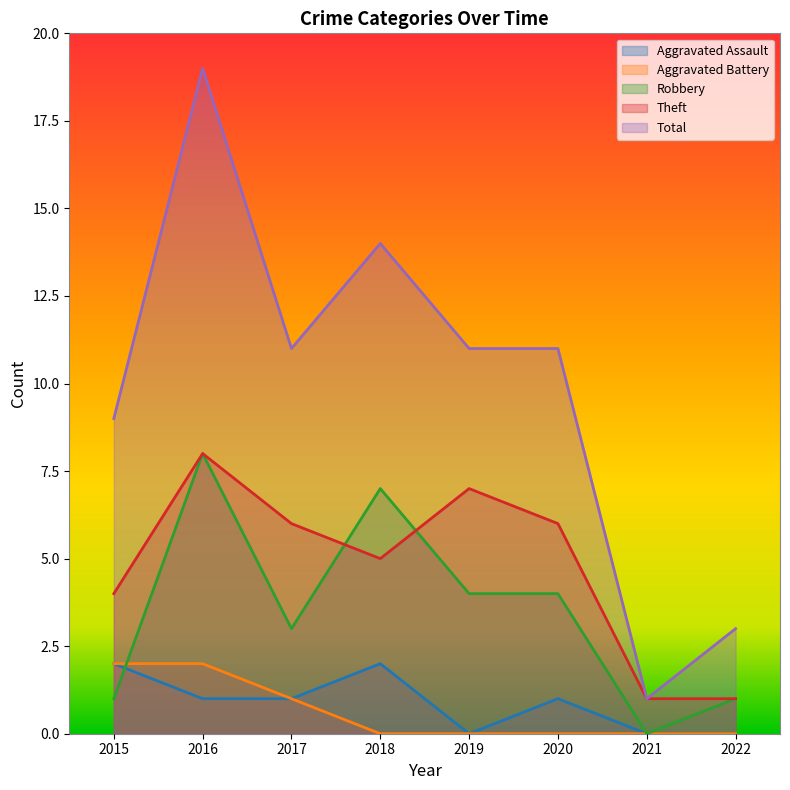

Which has a higher value, 2020 or 2022?

2020